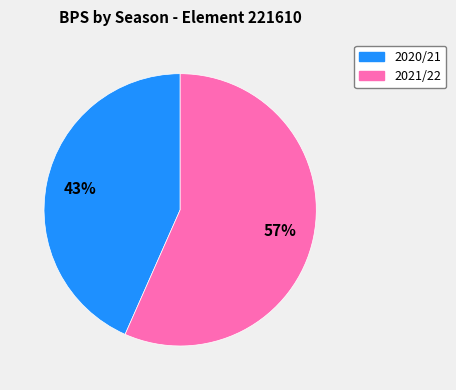

The 2020/21 slice represents 43% of the pie. True or false?

True